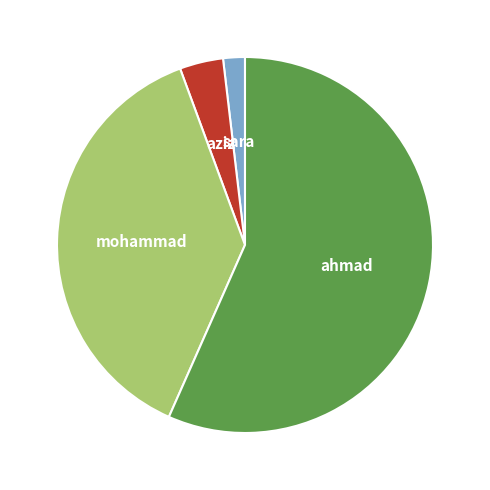

Does sara account for over 50% of the chart?

No